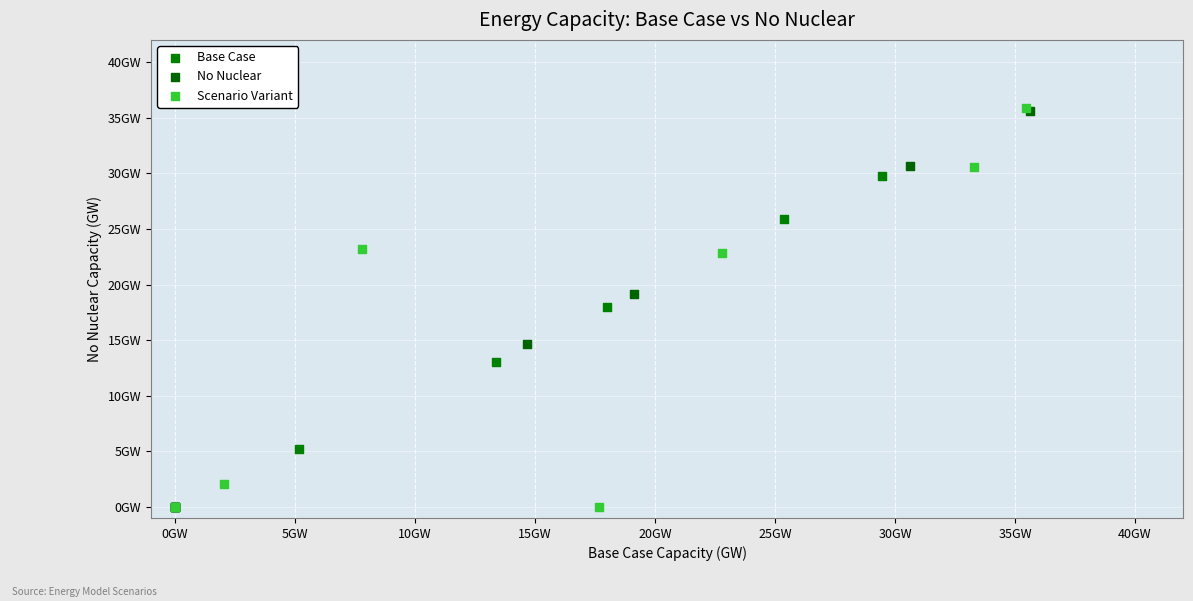

What are all the series names shown in the legend?

Base Case, No Nuclear, Scenario Variant